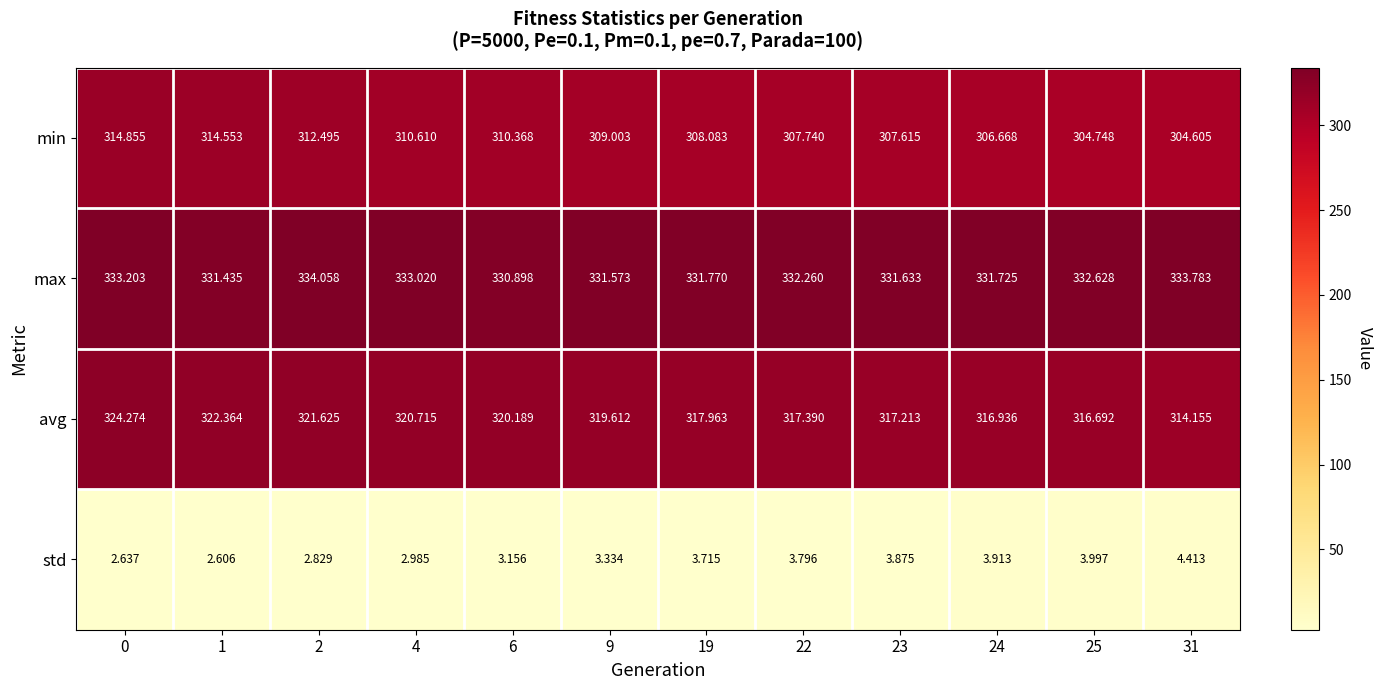

Rank the series at 1 from lowest to highest value.

std, min, avg, max